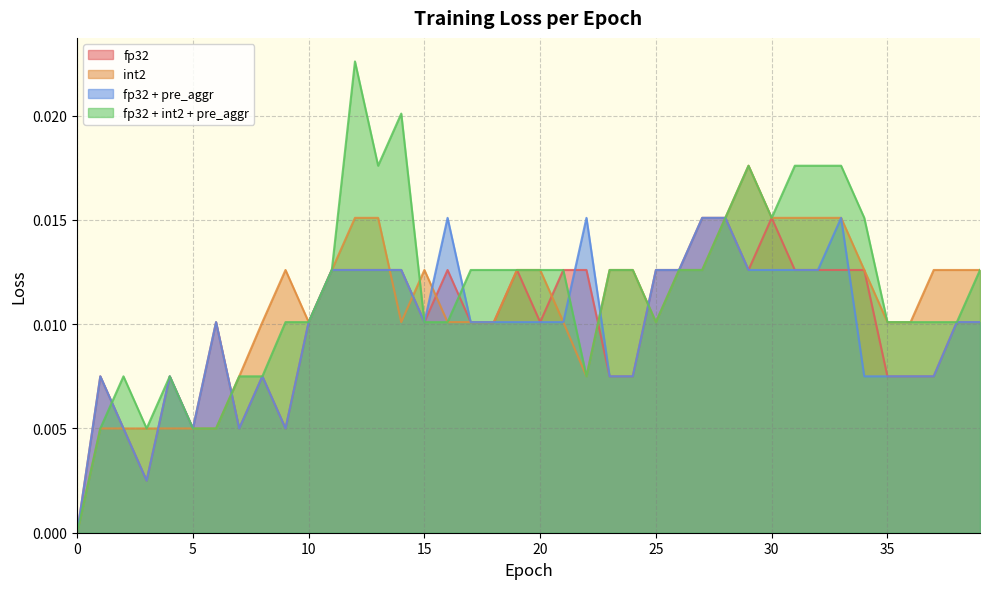

Which series has the widest spread of values?

fp32 + int2 + pre_aggr